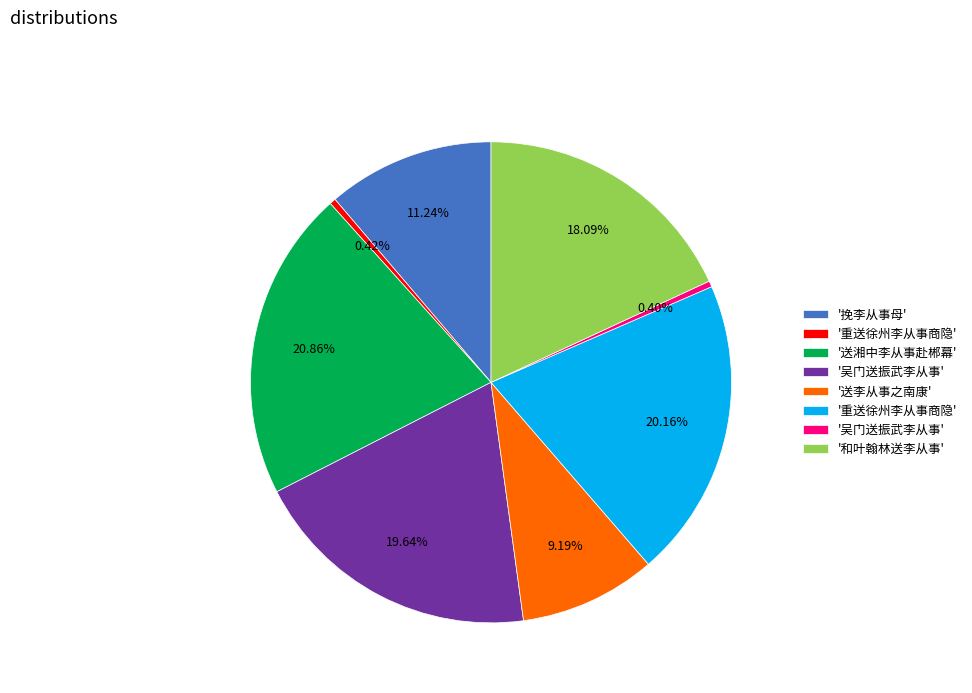

Is there any slice that represents more than half of the pie?

No